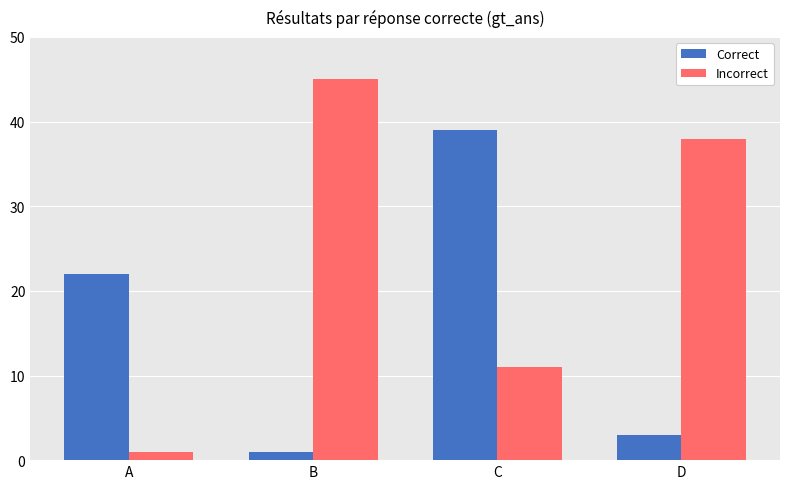

Reading left to right, extract all data points from this chart.

Correct: A=22	B=1	C=39	D=3
Incorrect: A=1	B=45	C=11	D=38